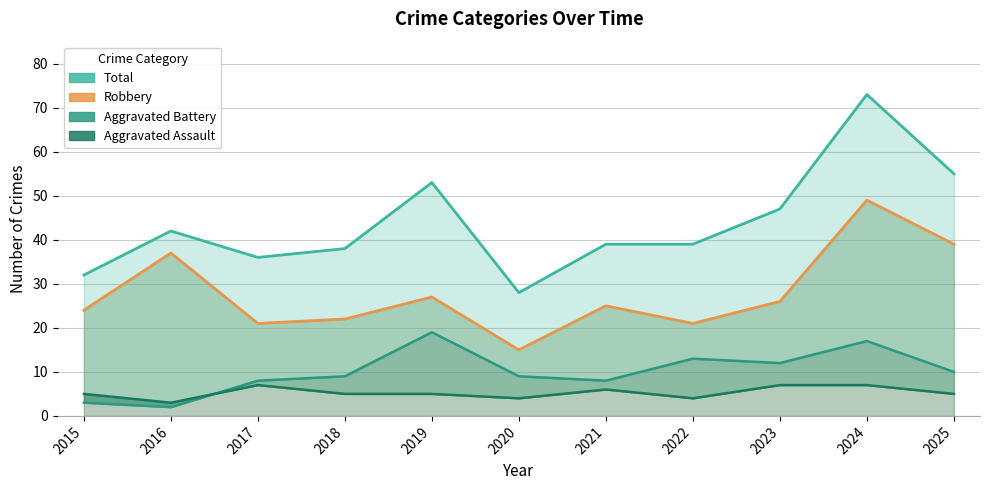

List the series in order of their peak value, highest first.

Total, Robbery, Aggravated Battery, Aggravated Assault